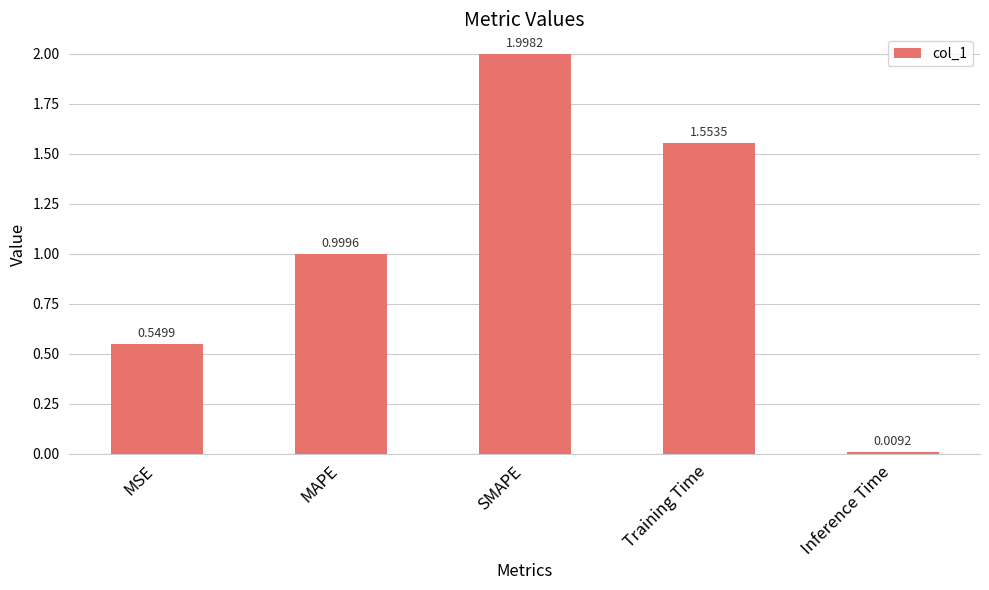

Are the bars horizontal?

No